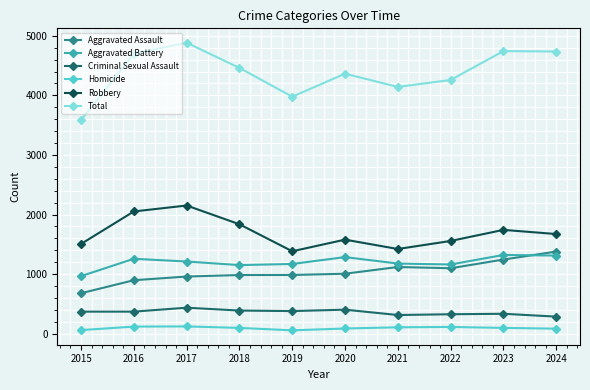

What is the difference between the Homicide values at 2019 and 2015?

4